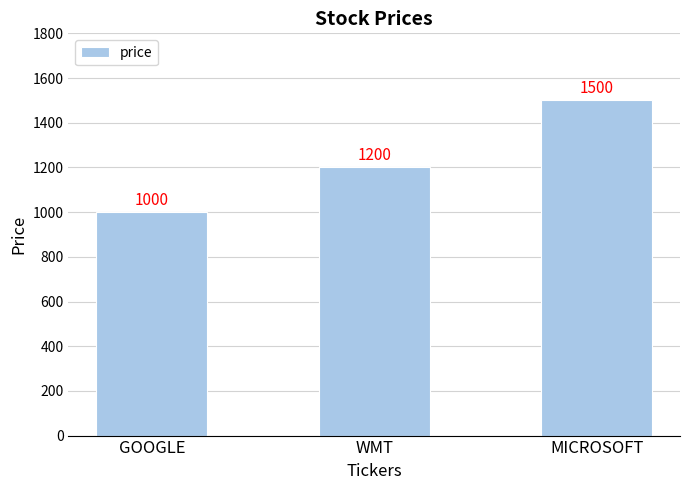

How many series are shown in this chart?

1